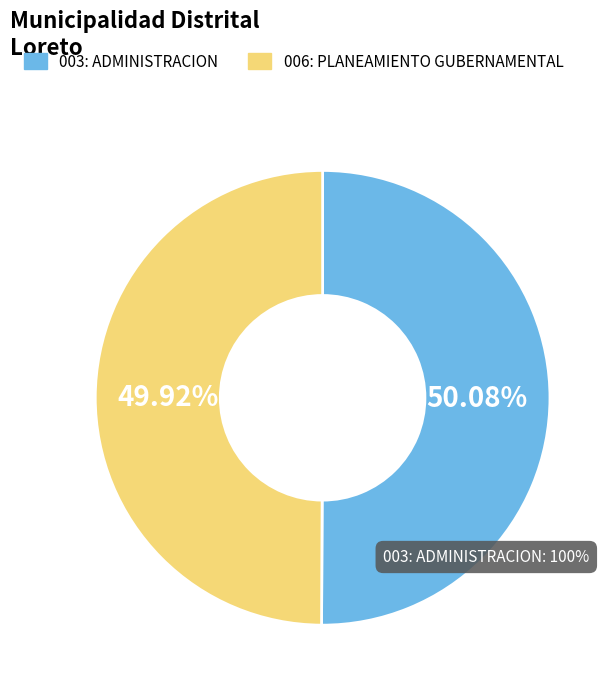

Combined, do 003: ADMINISTRACION and 006: PLANEAMIENTO GUBERNAMENTAL account for over 50%?

Yes